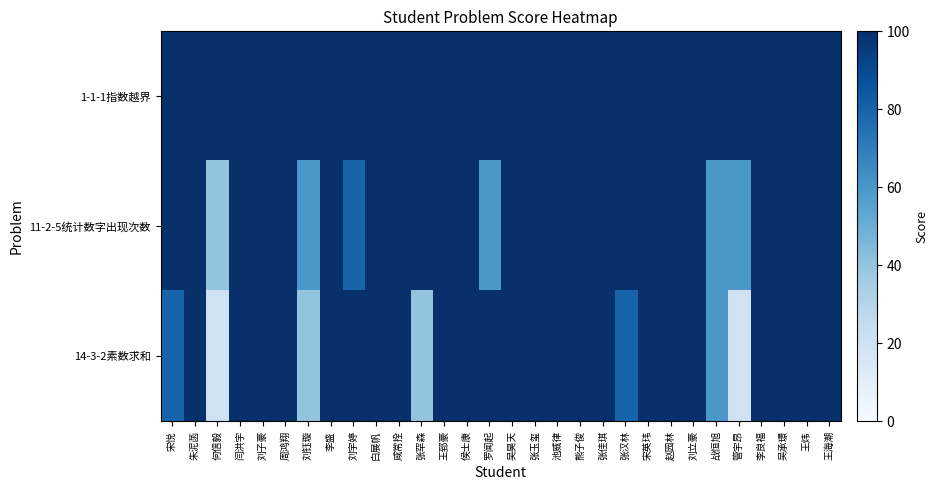

At which category does the chart reach its peak across all series?

宋悦